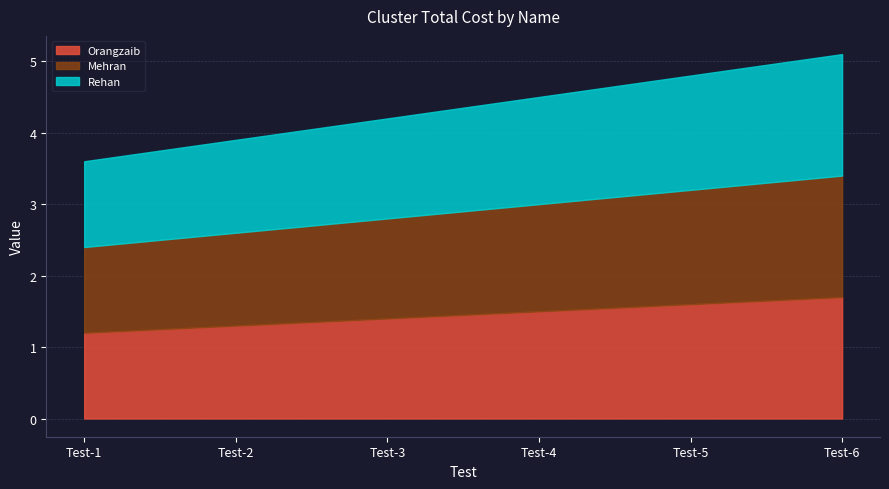

The Rehan series shows 1.7 at Test-6. True or false?

True